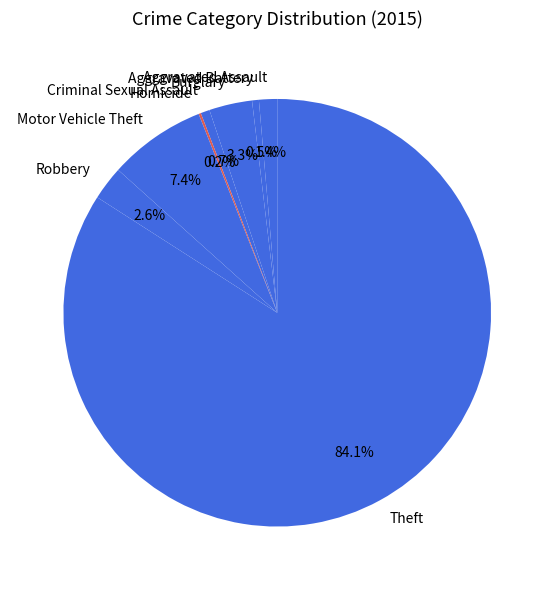

Which category has the biggest portion of the pie?

Theft